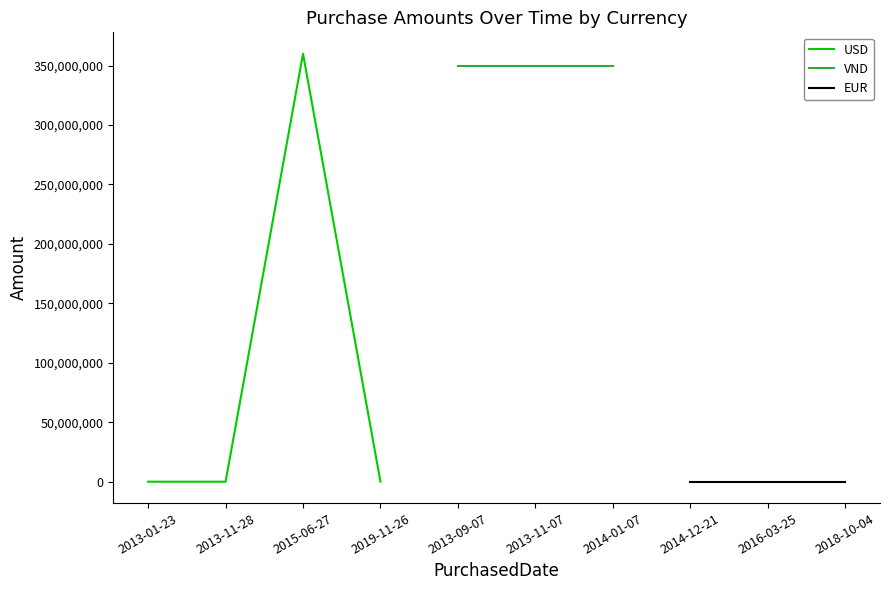

How many data points does each series have?

10